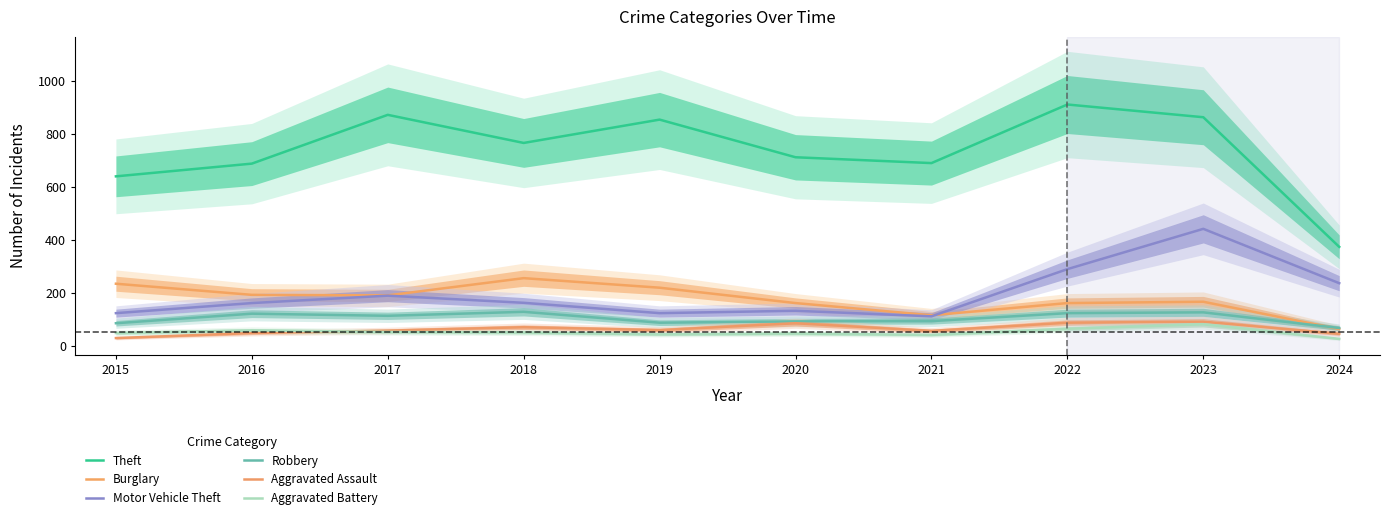

True or false: Burglary has a value of 313 at 2019.

False